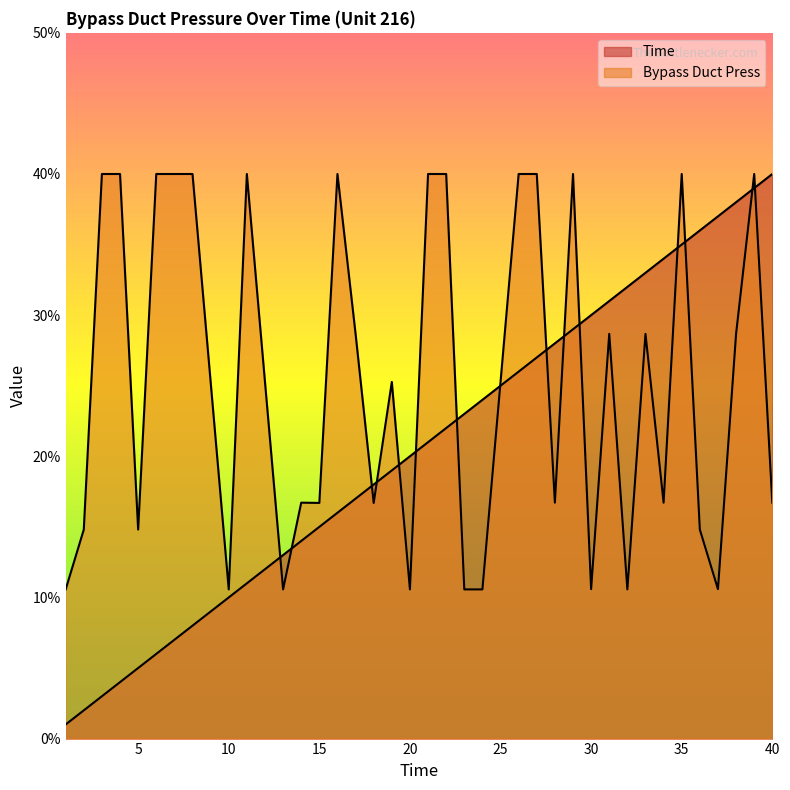

What is the value of the Time point at the 15th from the left?

15.0